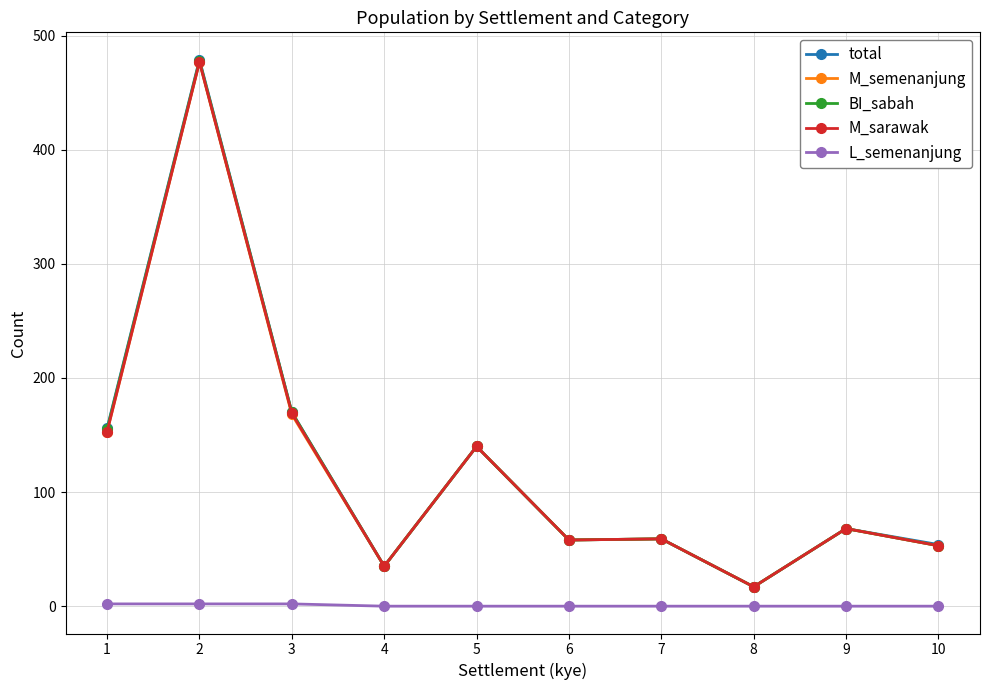

How many L_semenanjung values are between 0 and 2?

10